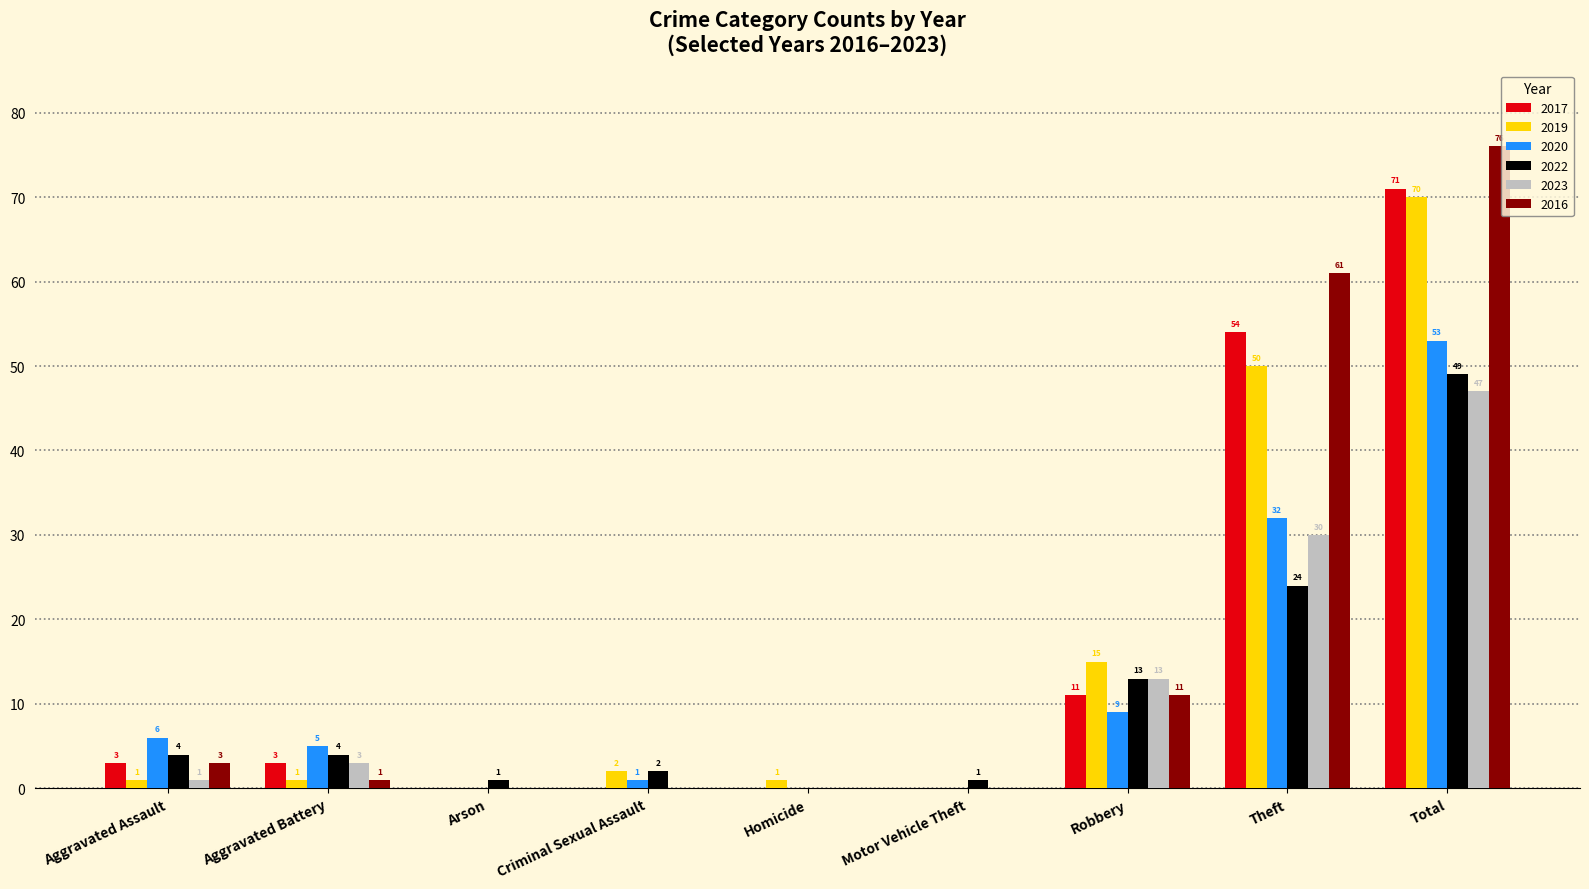

Are the bars grouped side by side (vs. stacked)?

Yes